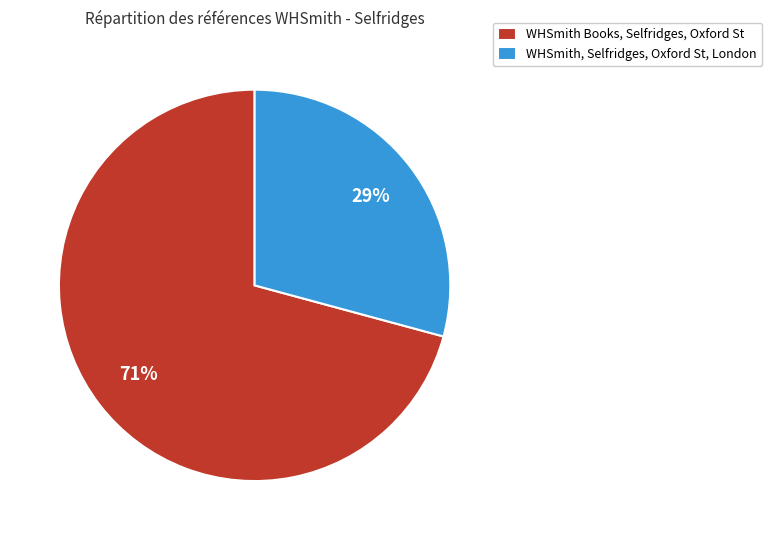

The WHSmith Books, Selfridges, Oxford St slice represents 65% of the pie. True or false?

False